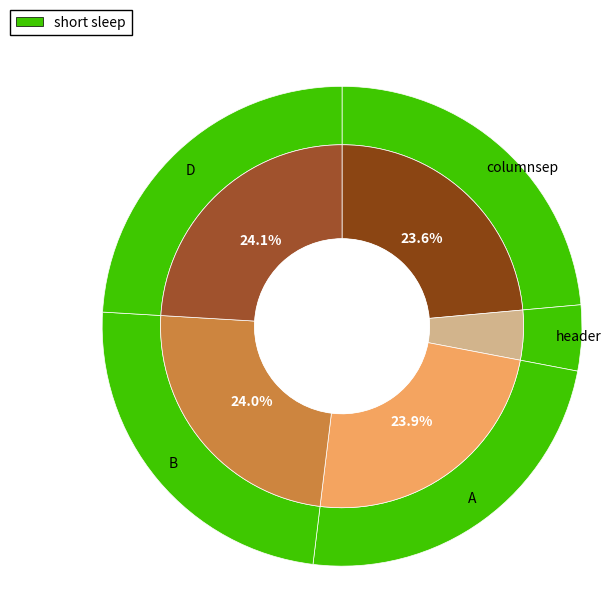

What portion of the pie excludes header?

95.6%